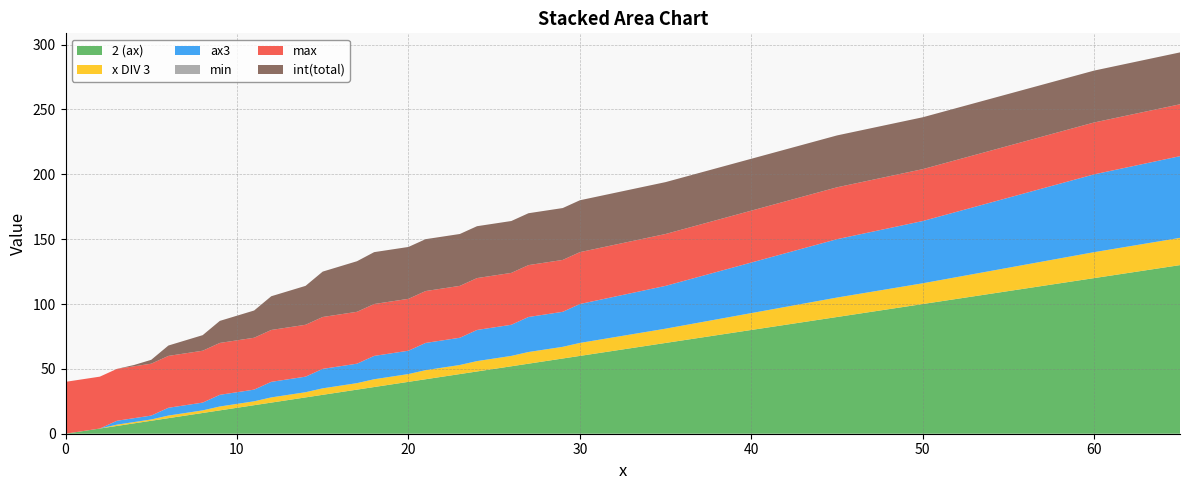

Reading right to left, what are all the values shown in this chart?

2 (ax): 130	120	110	100	90	80	70	60	58	56	54	52	50	48	46	44	42	40	38	36	34	32	30	28	26	24	22	20	18	16	14	12	10	8	6	4	2	0
x DIV 3: 21	20	18	16	15	13	11	10	9	9	9	8	8	8	7	7	7	6	6	6	5	5	5	4	4	4	3	3	3	2	2	2	1	1	1	0	0	0
ax3: 63	60	54	48	45	39	33	30	27	27	27	24	24	24	21	21	21	18	18	18	15	15	15	12	12	12	9	9	9	6	6	6	3	3	3	0	0	0
min: 0	0	0	0	0	0	0	0	0	0	0	0	0	0	0	0	0	0	0	0	0	0	0	0	0	0	0	0	0	0	0	0	0	0	0	0	0	0
max: 40	40	40	40	40	40	40	40	40	40	40	40	40	40	40	40	40	40	40	40	40	40	40	40	40	40	40	40	40	40	40	40	40	40	40	40	40	40
int(total): 40	40	40	40	40	40	40	40	40	40	40	40	40	40	40	40	40	40	40	40	39	37	35	30	28	26	21	19	17	12	10	8	3	1	0	0	0	0